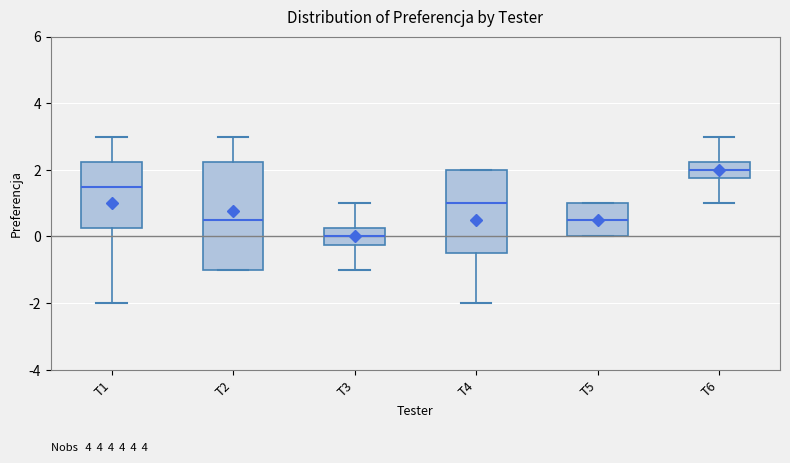

Reading left to right, transcribe this box plot: for each box, give where its median line is, the range the box spans, and where its two whiskers end, as read against the y-axis. The values are not printed on the chart, so give them approximately, as read against the axis.

T1: median 1.6, box 0.2 to 2.2, whiskers -2.0 to 3.0
T2: median 0.6, box -1.0 to 2.2, whiskers -1.0 to 3.0
T3: median 0.0, box -0.2 to 0.2, whiskers -1.0 to 1.0
T4: median 1.0, box -0.4 to 2.0, whiskers -2.0 to 2.0
T5: median 0.6, box 0.0 to 1.0, whiskers 0.0 to 1.0
T6: median 2.0, box 1.8 to 2.2, whiskers 1.0 to 3.0